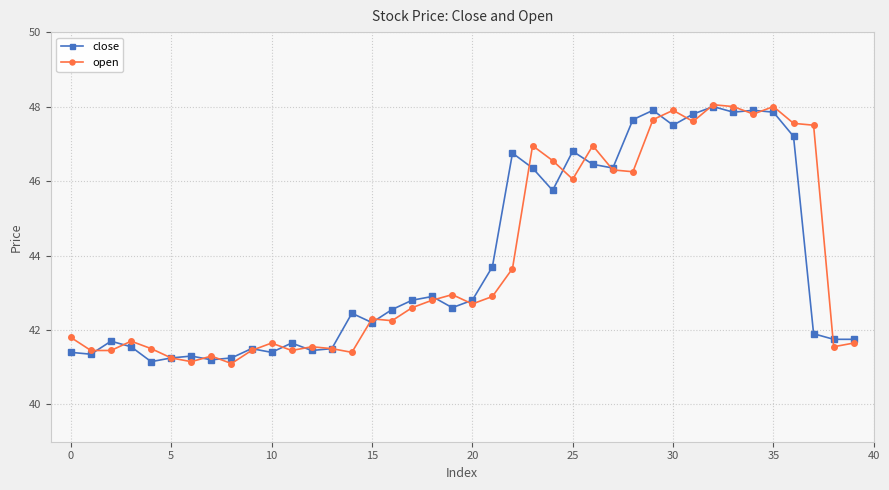

What is the maximum value for close?

48.0